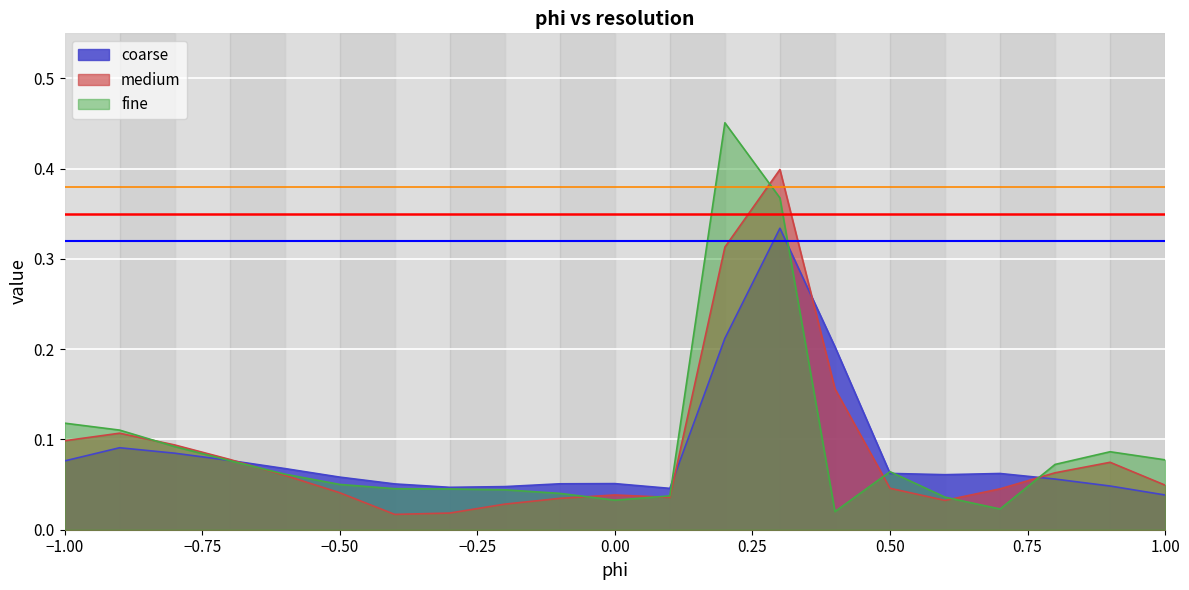

List the series in order of their peak value, lowest first.

coarse, medium, fine